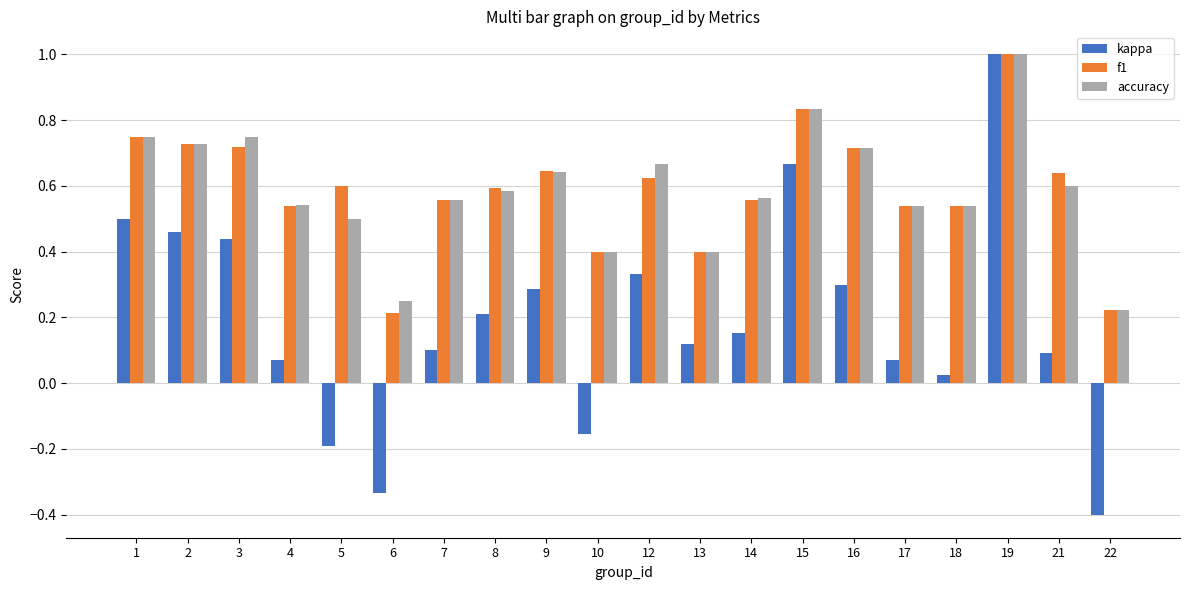

At which label is kappa closest to 0?

18